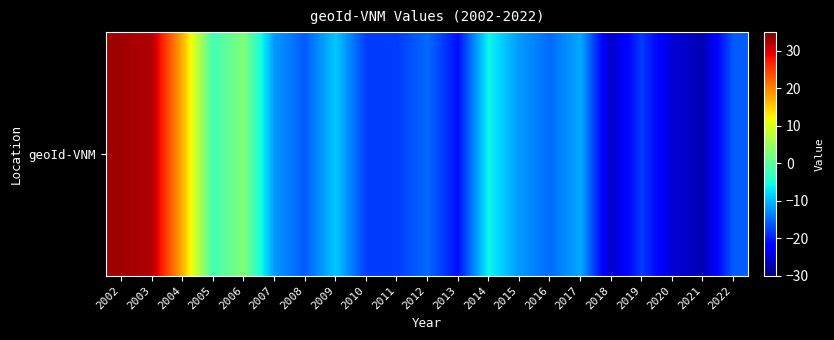

What is the sum of the values at 2006 and 2004?

20